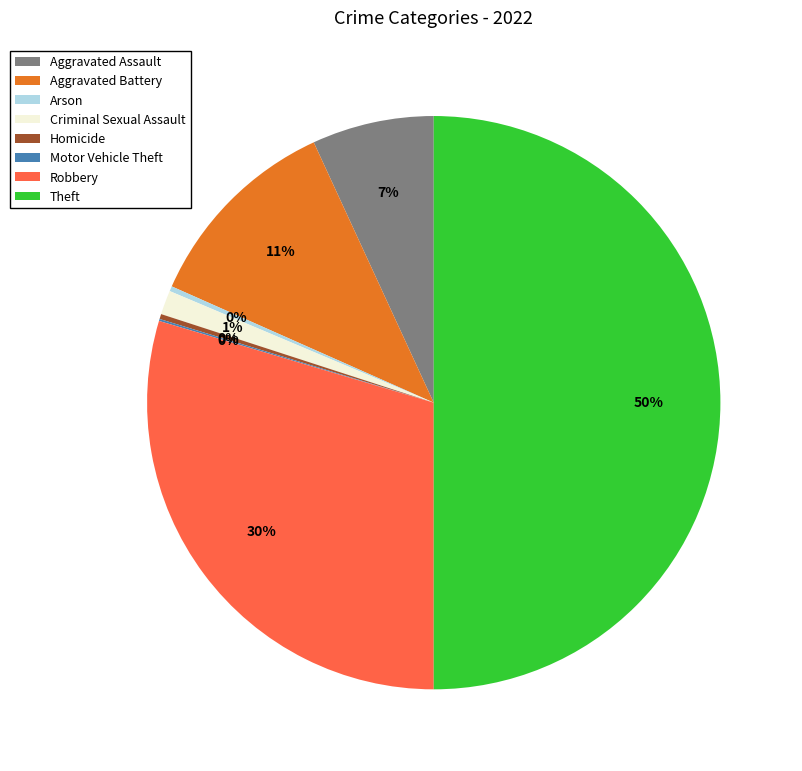

What percentage is the Aggravated Battery slice, to the nearest percent?

11%